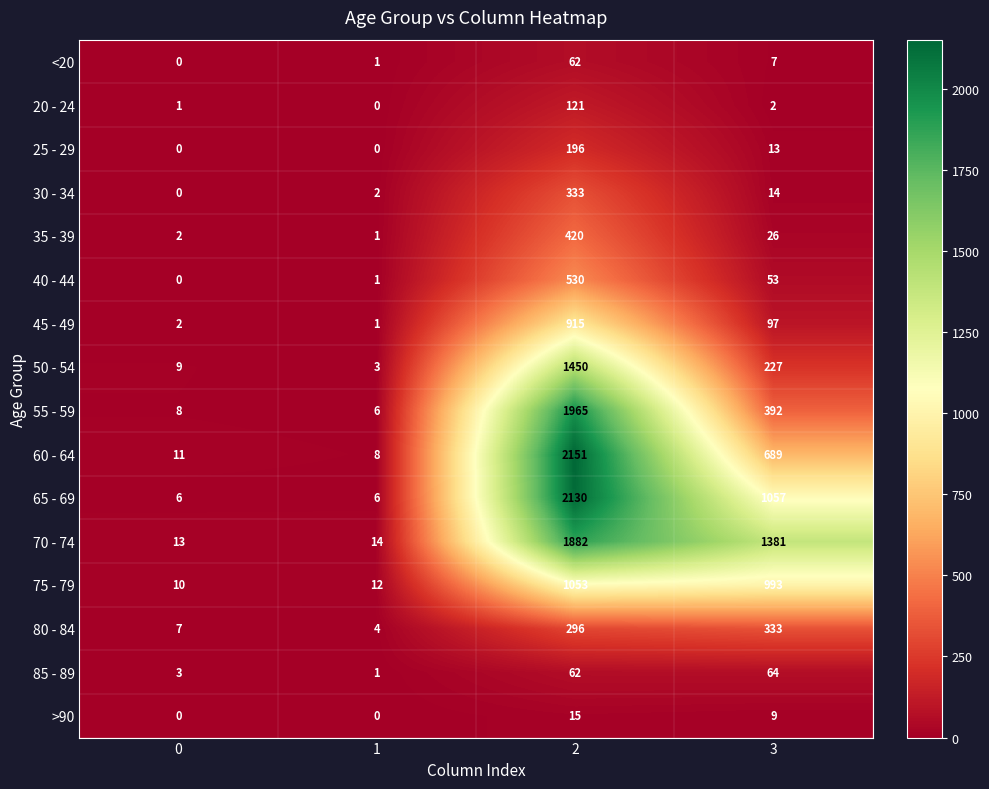

What is the approximate value of 40 - 44 at 3, to the nearest 100?

100